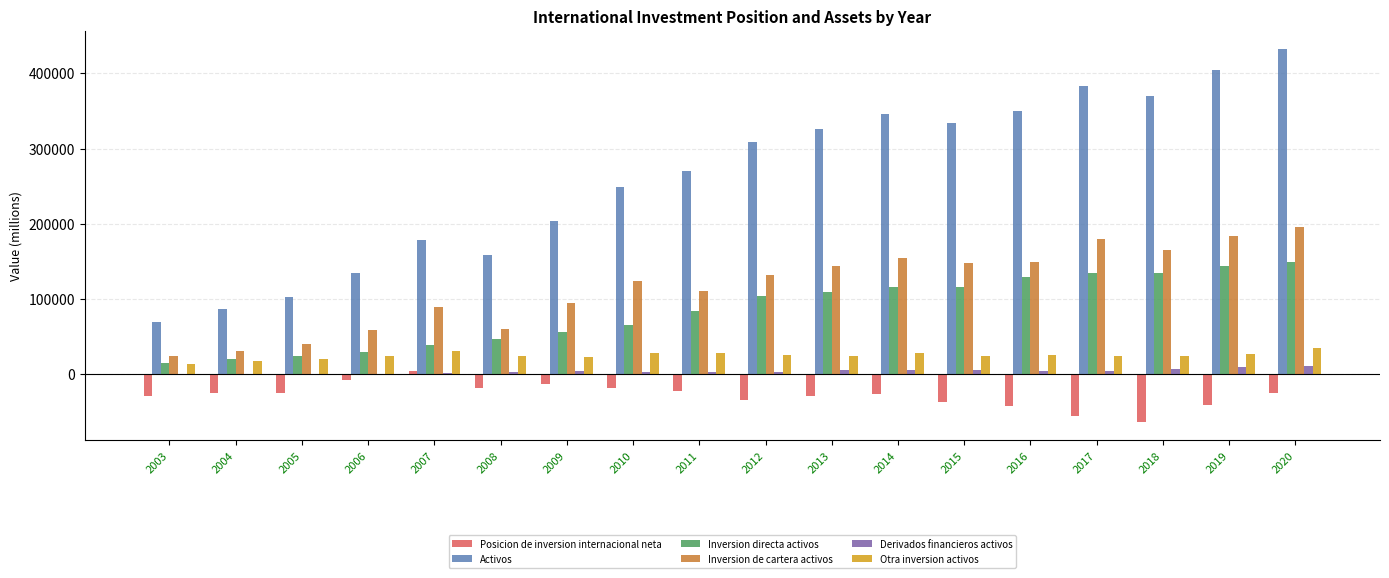

Is the value of Otra inversion activos at 2020 greater than the value of Derivados financieros activos at 2013?

Yes